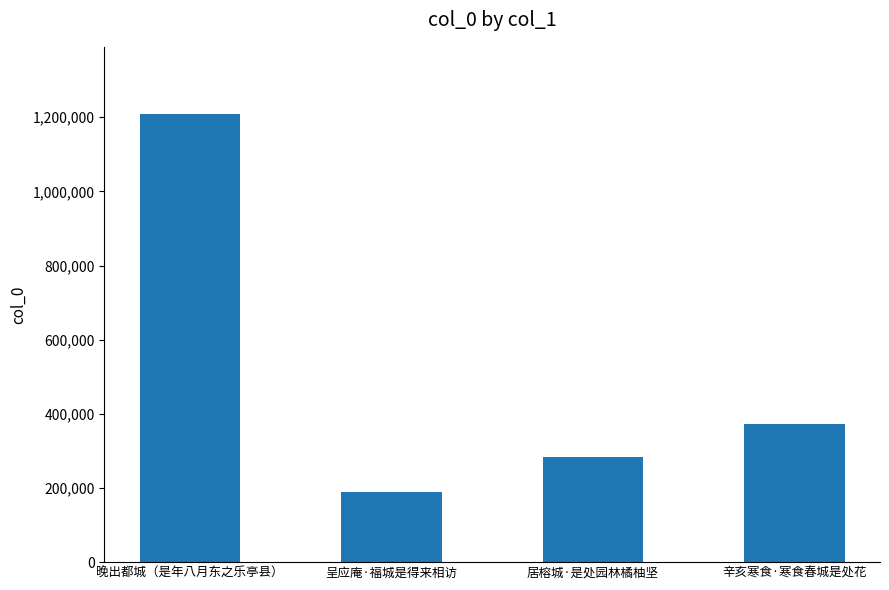

Rank the categories by value from highest to lowest.

晚出都城（是年八月东之乐亭县）, 辛亥寒食·寒食春城是处花, 居榕城·是处园林橘柚坚, 呈应庵·福城是得来相访